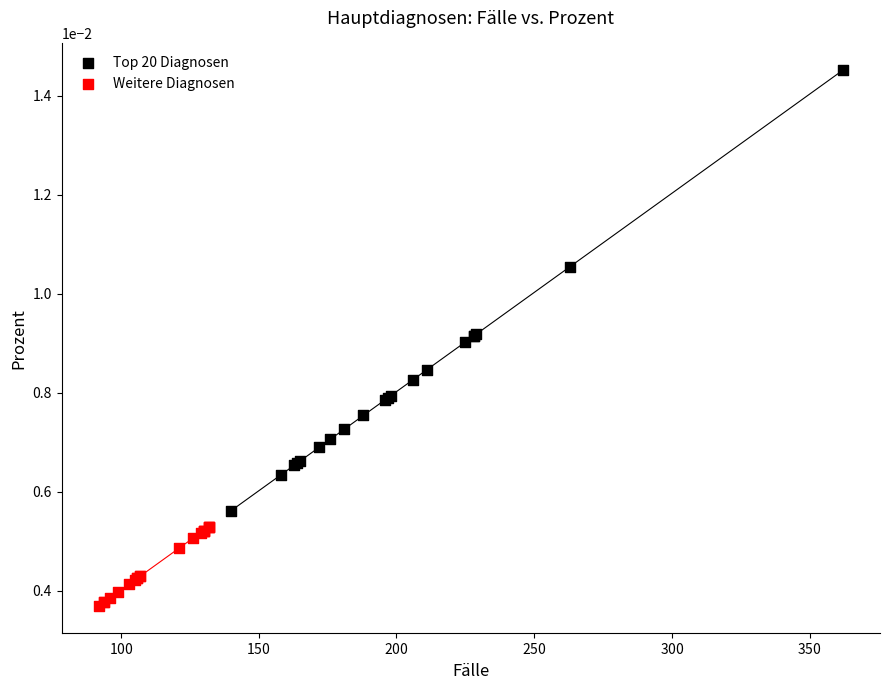

Which series contains the highest Y value?

Top 20 Diagnosen